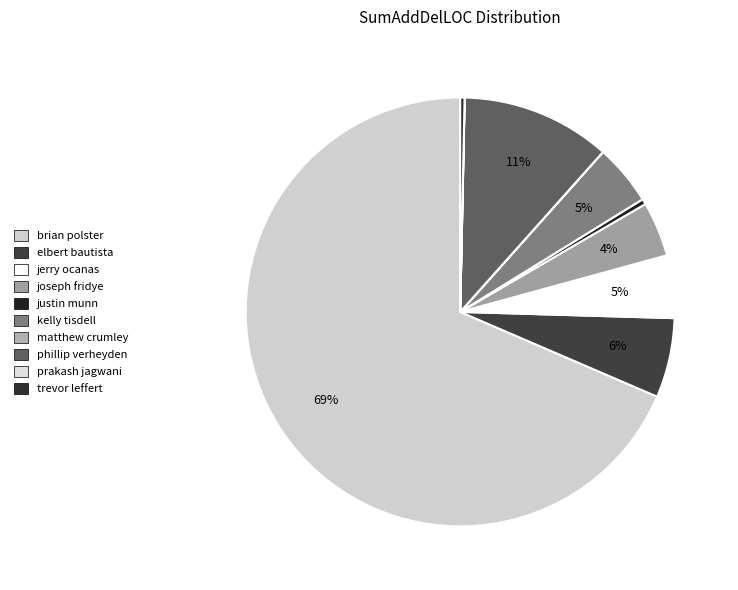

Count the number of slices in the pie.

10